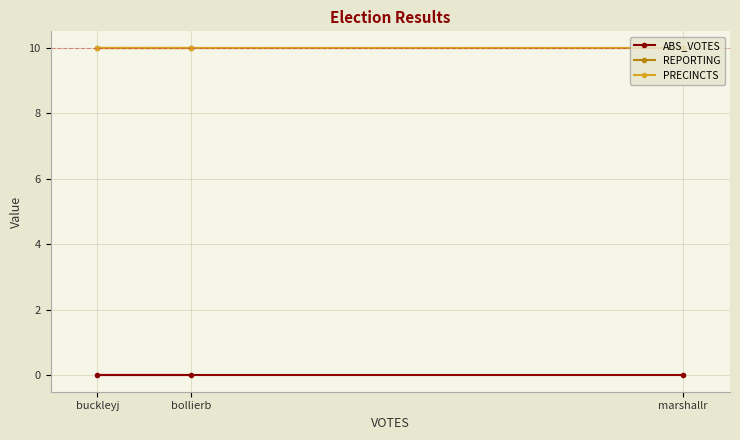

Reading left to right, extract all data points from this chart.

ABS_VOTES: bollierb=0	buckleyj=0	marshallr=0
REPORTING: bollierb=10	buckleyj=10	marshallr=10
PRECINCTS: bollierb=10	buckleyj=10	marshallr=10